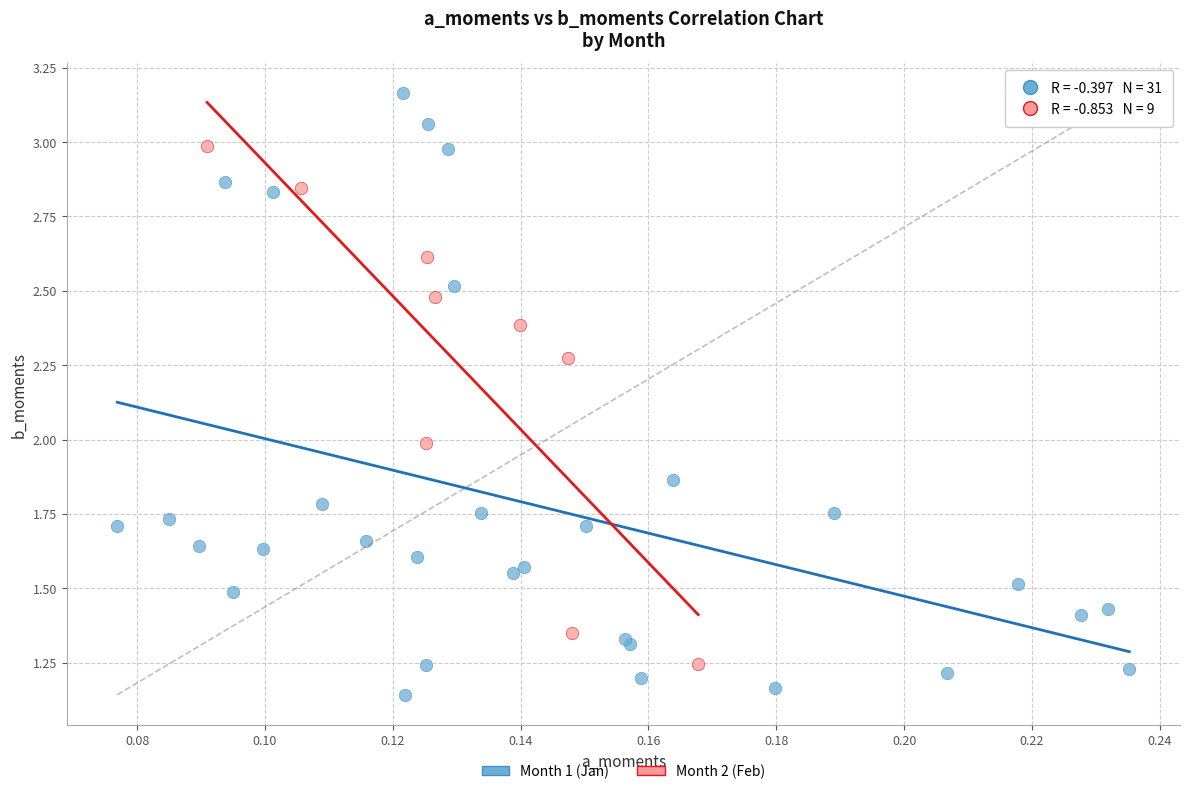

Which series contains the highest Y value?

Month 1 (Jan)